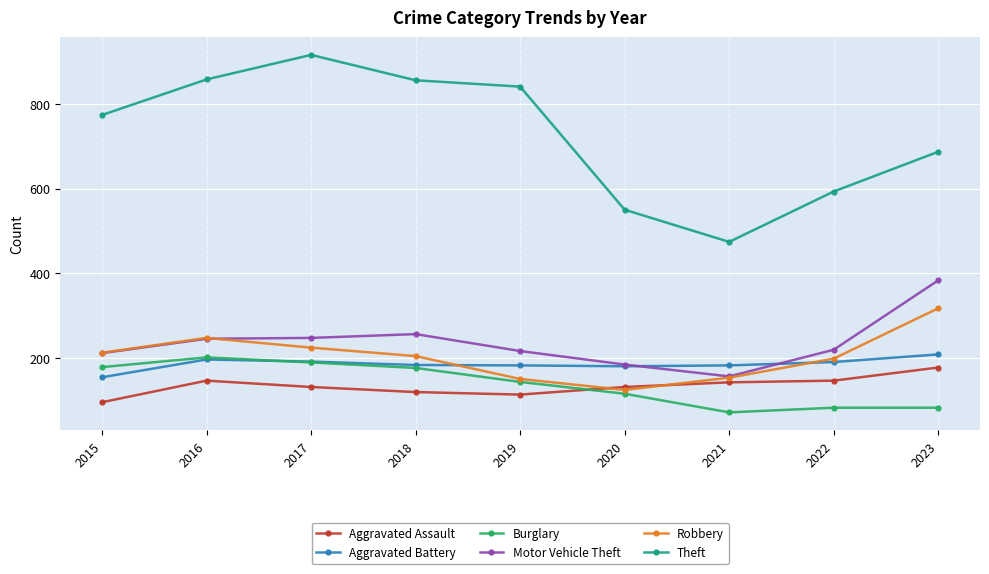

What are all the series names shown in the legend?

Aggravated Assault, Aggravated Battery, Burglary, Motor Vehicle Theft, Robbery, Theft